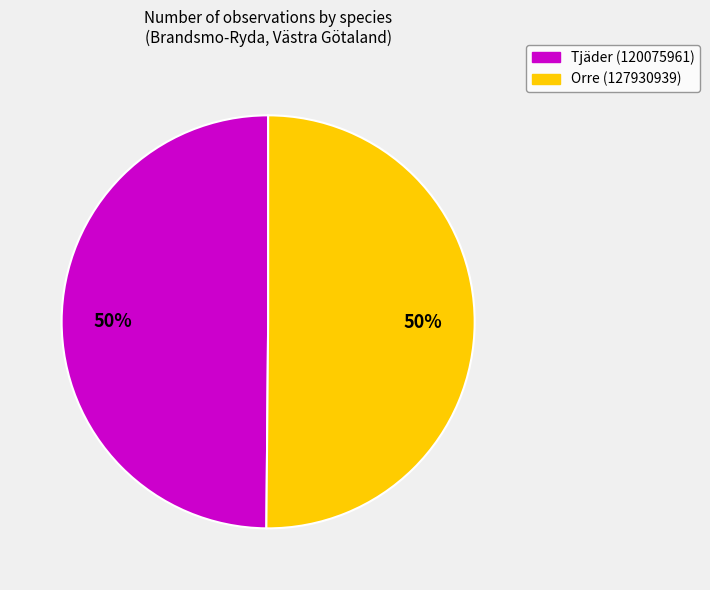

Is the sum of Orre (127930939) and Tjäder (120075961) greater than half?

Yes